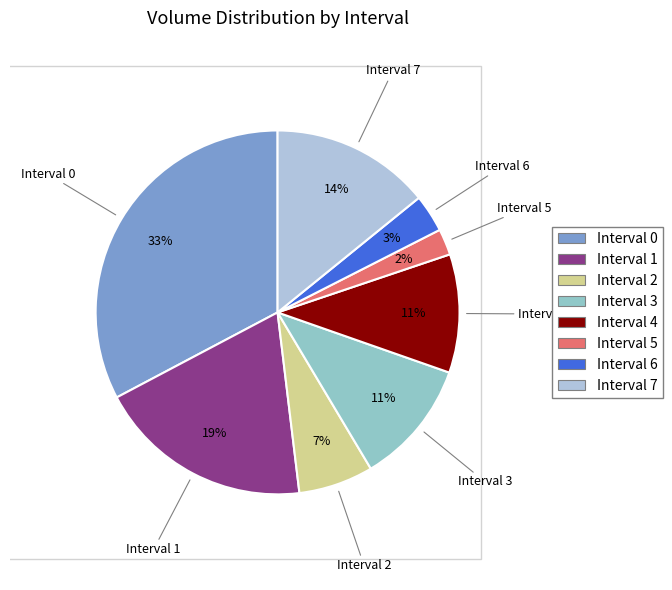

How many segments does this pie chart have?

8